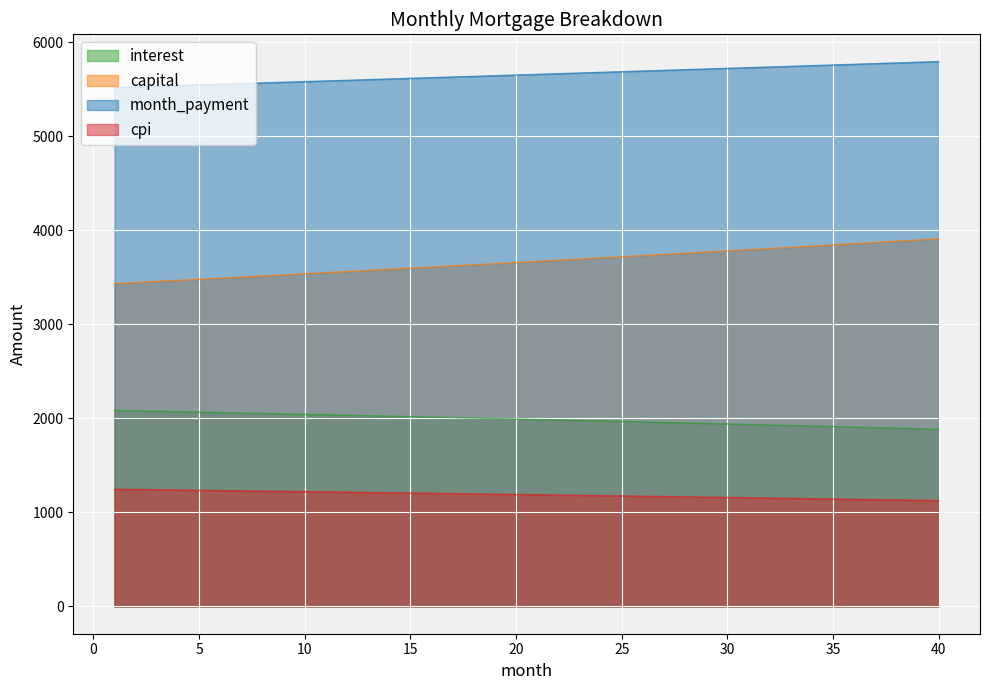

Which series has the largest range (max minus min)?

capital